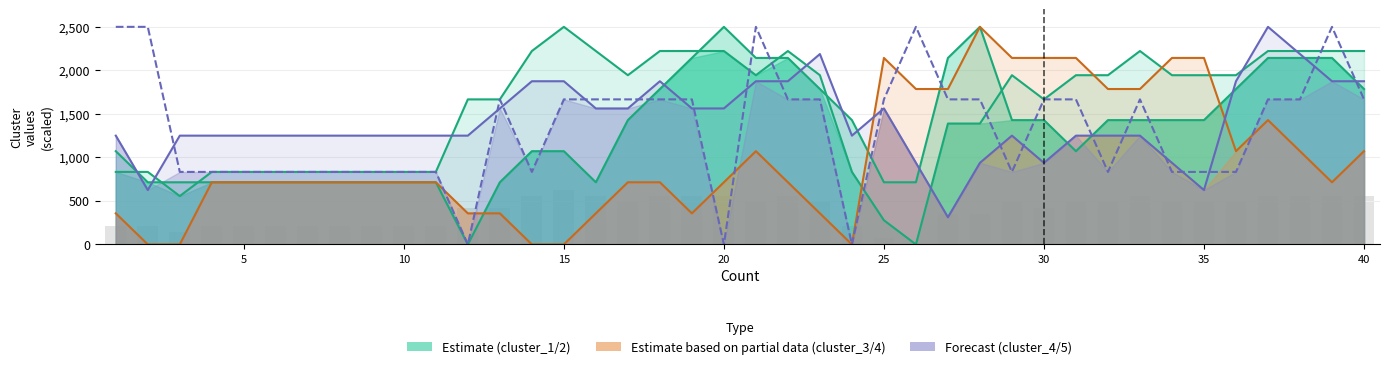

True or false: cluster_5 has a value of 1666.6 at 16.

True